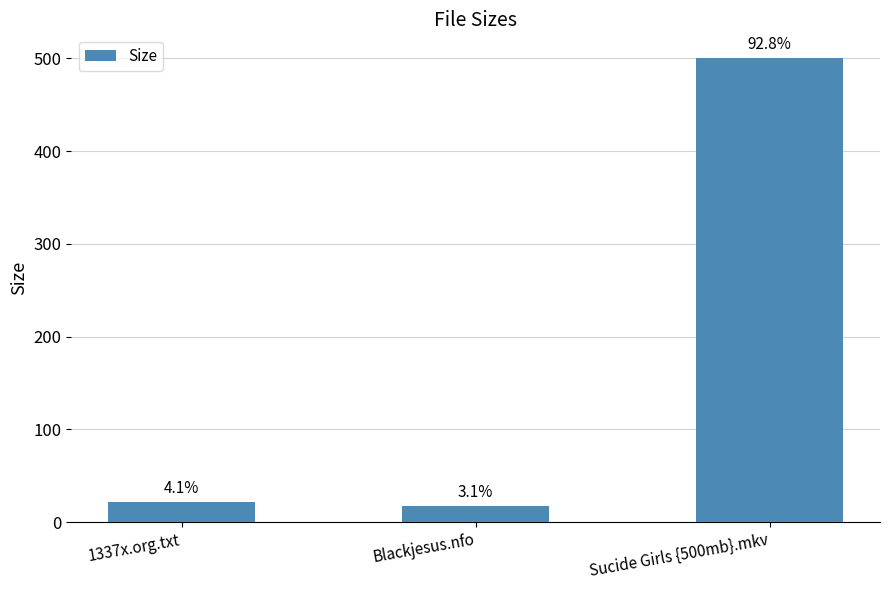

What is the difference between the maximum and second lowest values?

479.0